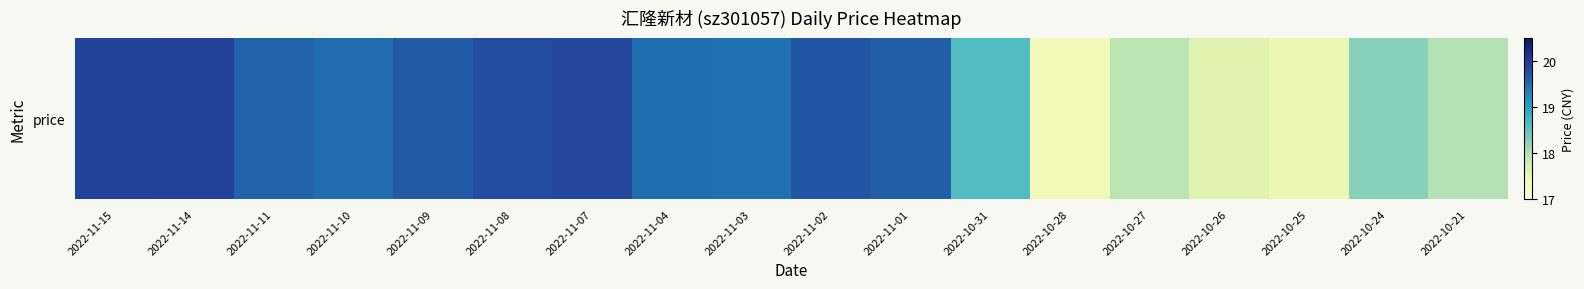

How many data points are less than 19?

7